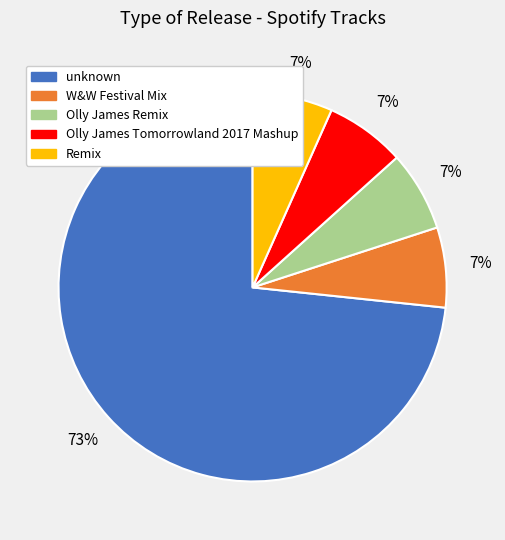

To the nearest percent, what percentage of the pie is Olly James Tomorrowland 2017 Mashup?

7%